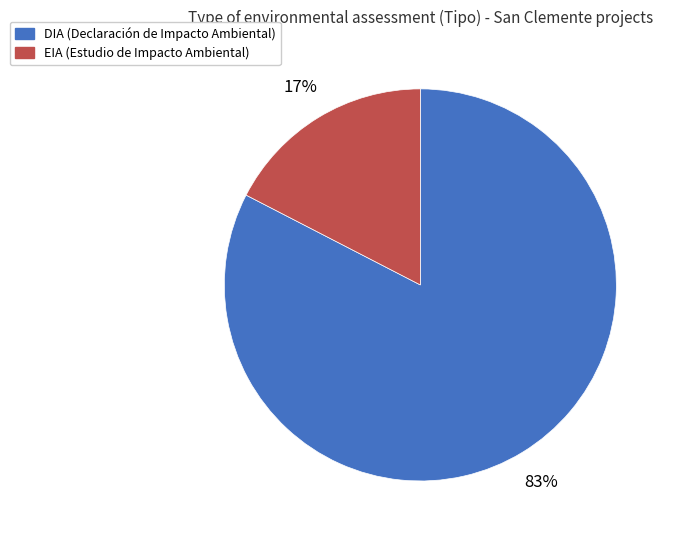

Which slice represents more than half of the pie?

DIA